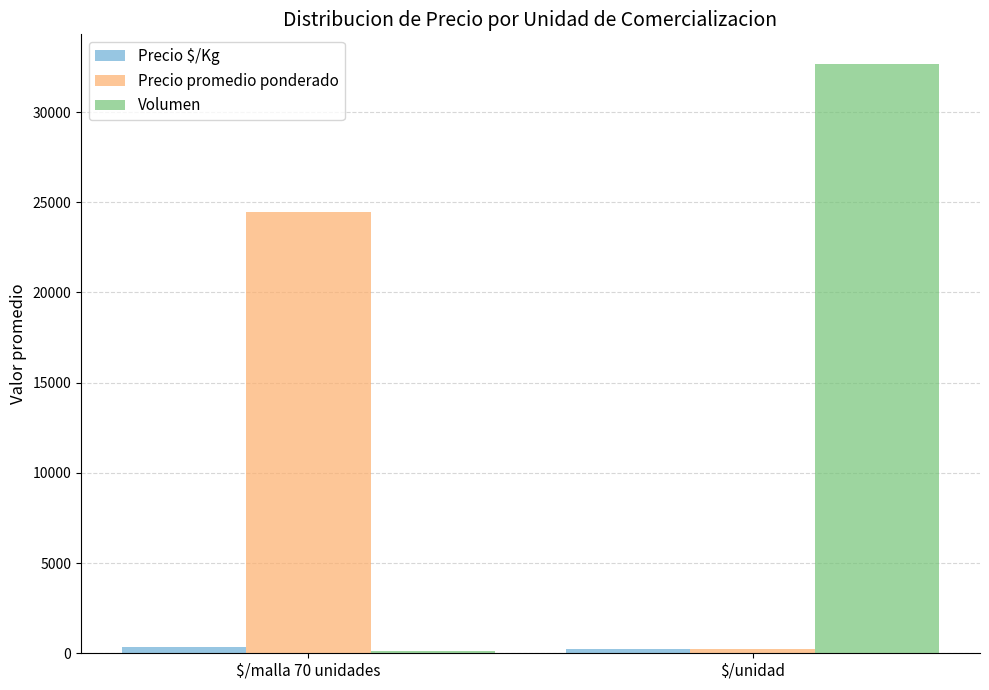

What is the average value of the Volumen series?

16389.9